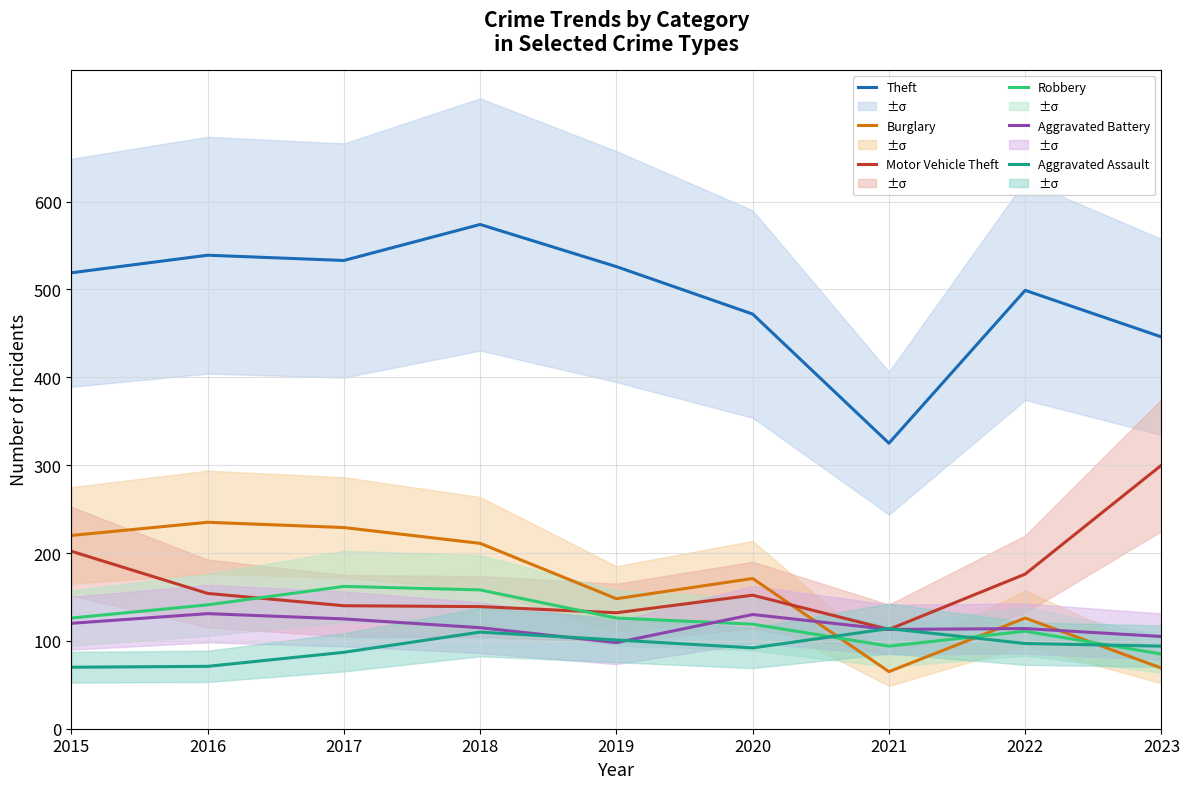

True or false: Aggravated Assault and Theft cross at least once.

False